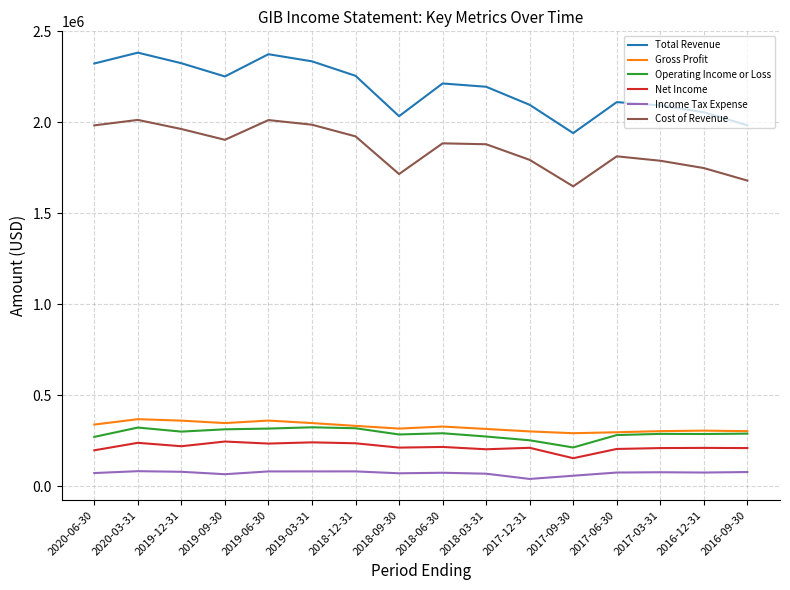

What is the total value across all series at 2019-06-30?

5384800